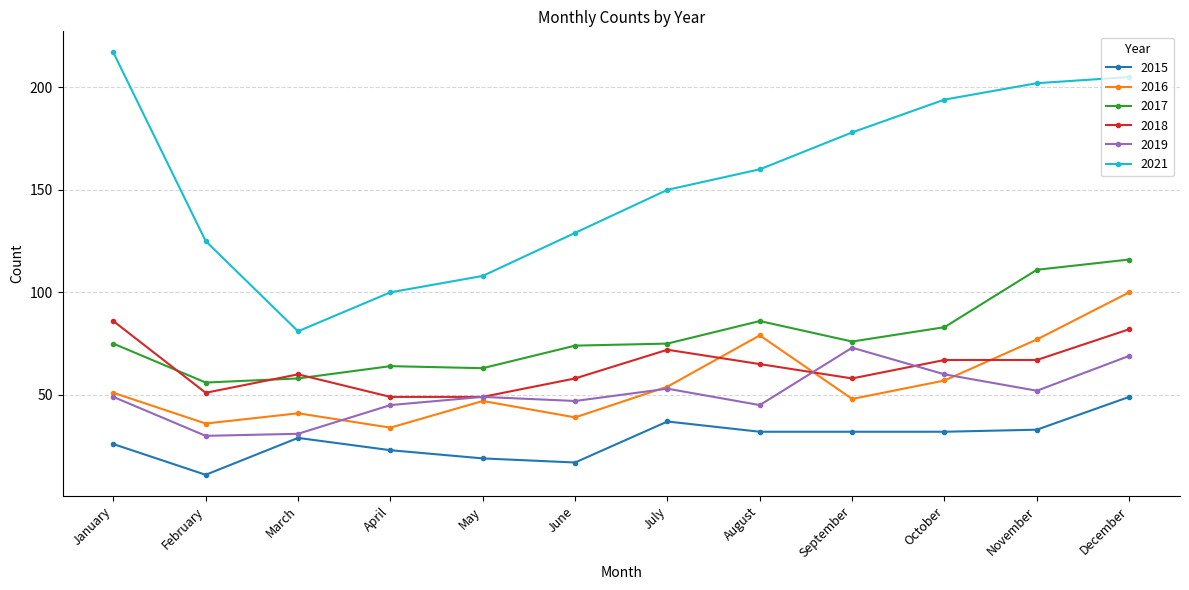

Reading left to right, what are all the values shown in this chart?

2015: 26	11	29	23	19	17	37	32	32	32	33	49
2016: 51	36	41	34	47	39	54	79	48	57	77	100
2017: 75	56	58	64	63	74	75	86	76	83	111	116
2018: 86	51	60	49	49	58	72	65	58	67	67	82
2019: 49	30	31	45	49	47	53	45	73	60	52	69
2021: 217	125	81	100	108	129	150	160	178	194	202	205